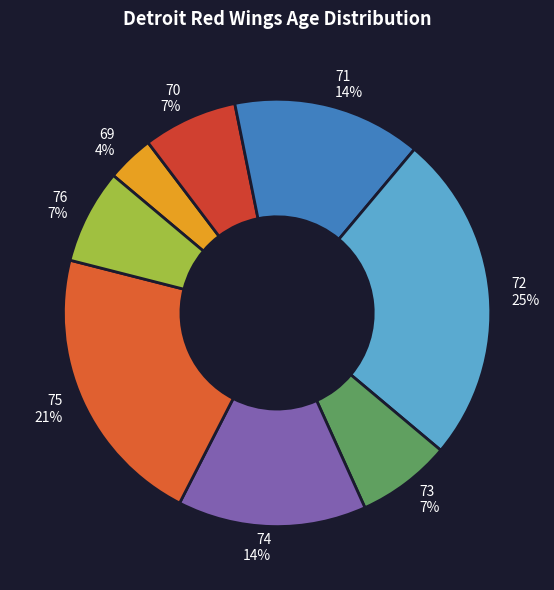

To the nearest percent, what percentage of the pie is 72?

25%